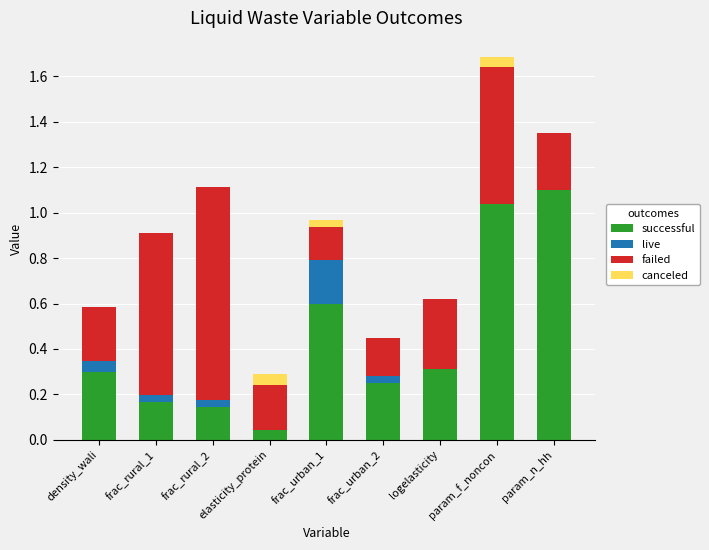

True or false: successful has a value of 0.2 at frac_urban_2.

True